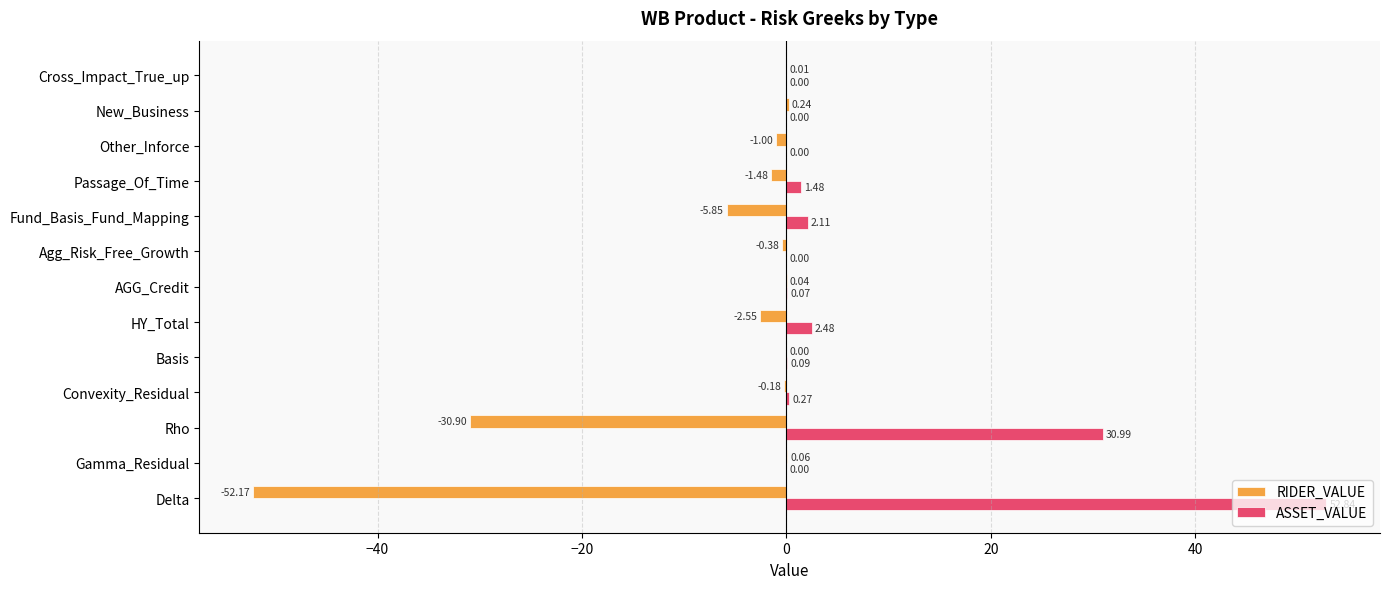

Which category has the highest value across all series?

Delta